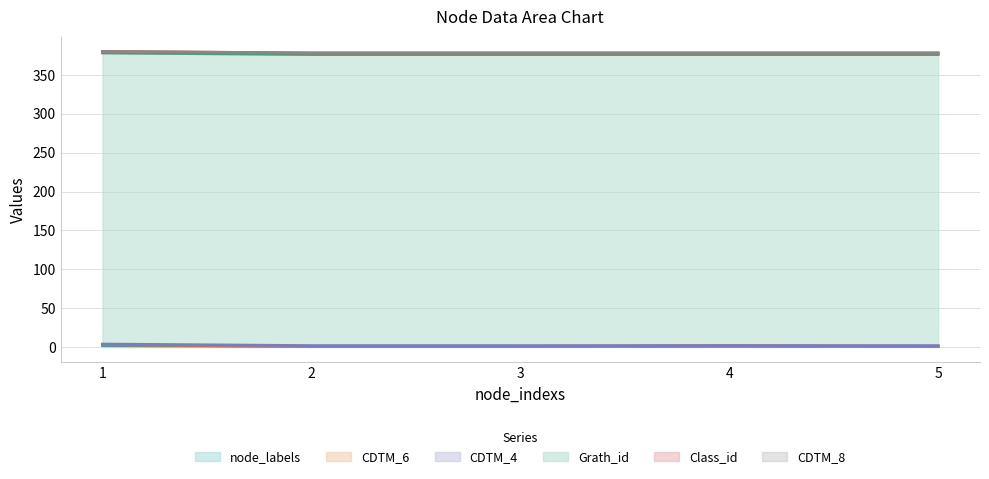

True or false: CDTM_6 and node_labels intersect in this chart.

False